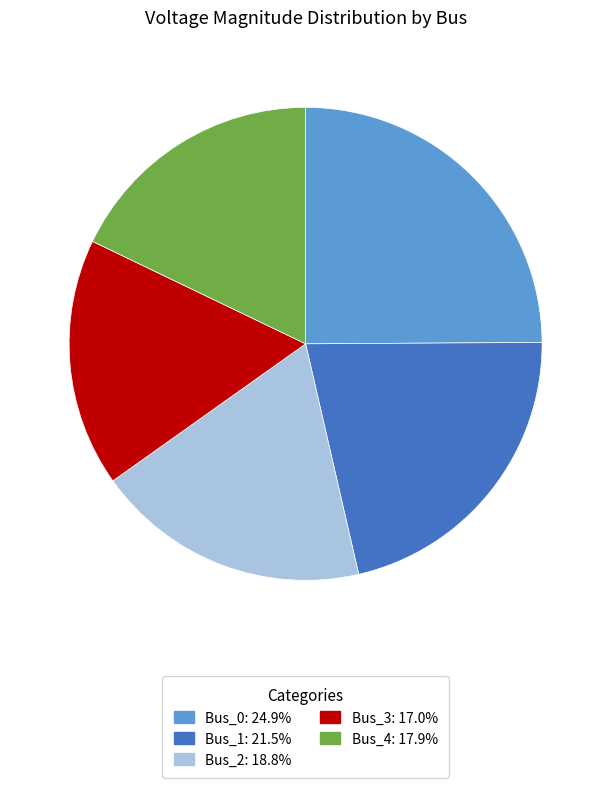

Is the sum of Bus_2: 18.8% and Bus_0: 24.9% greater than half?

No